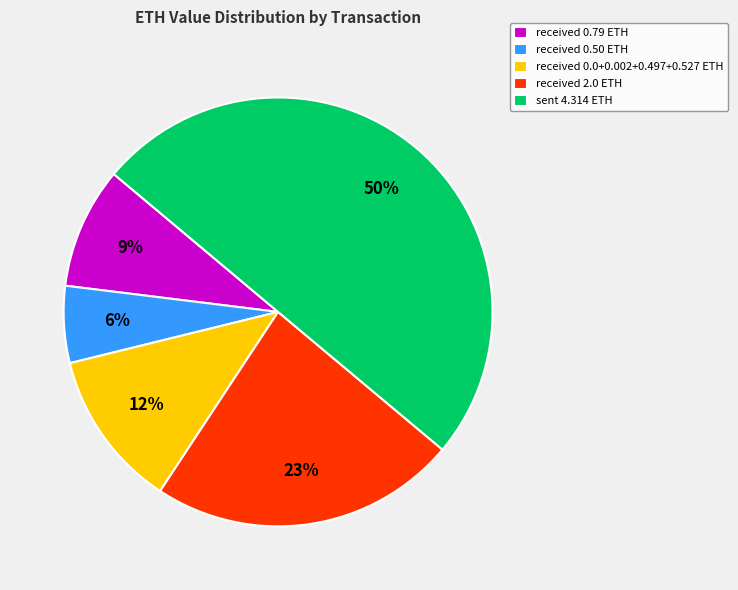

Which slice is the smallest?

received 0.50 ETH